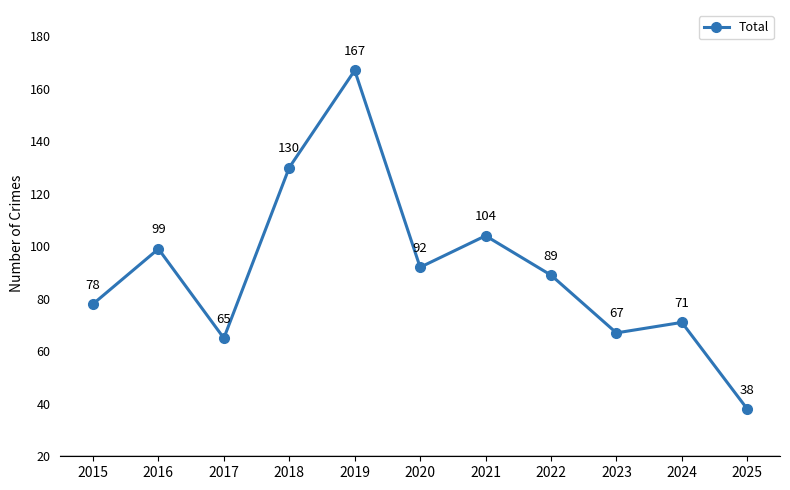

At which category does the data reach its first local peak?

2016